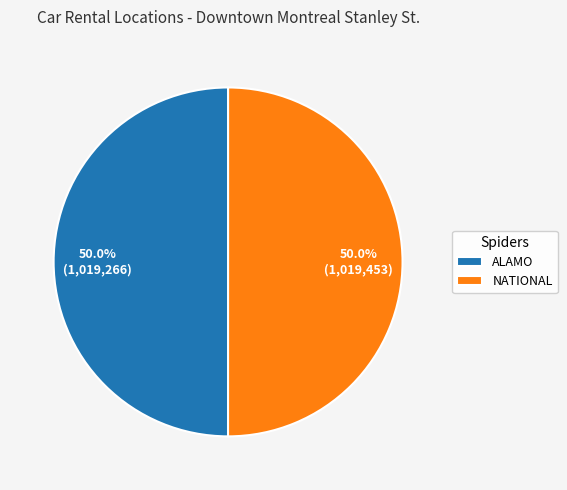

What is the ratio of the value at ALAMO to the value at NATIONAL?

1.0